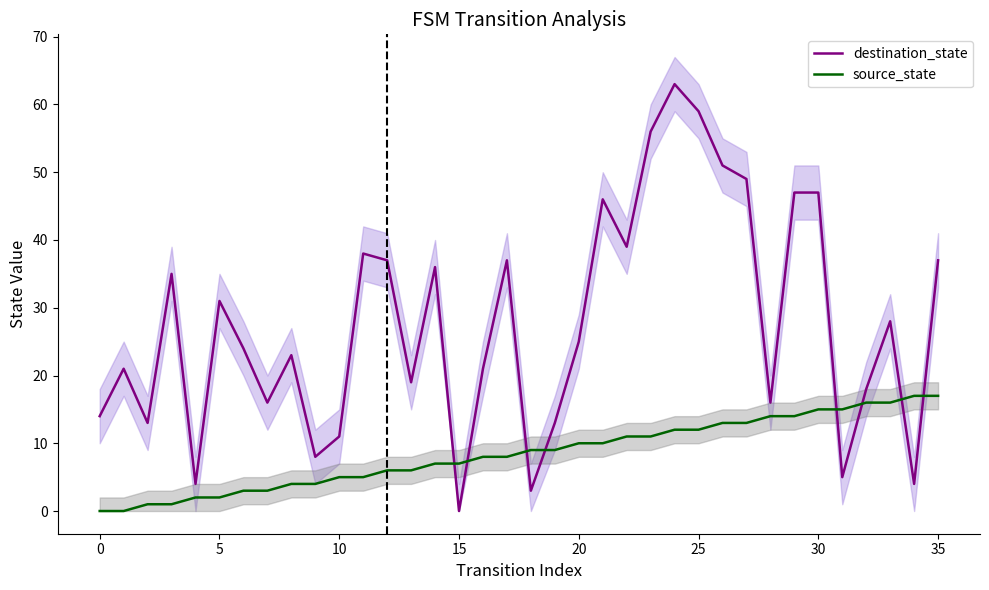

After their last crossing, which series has the higher values: destination_state or source_state?

destination_state